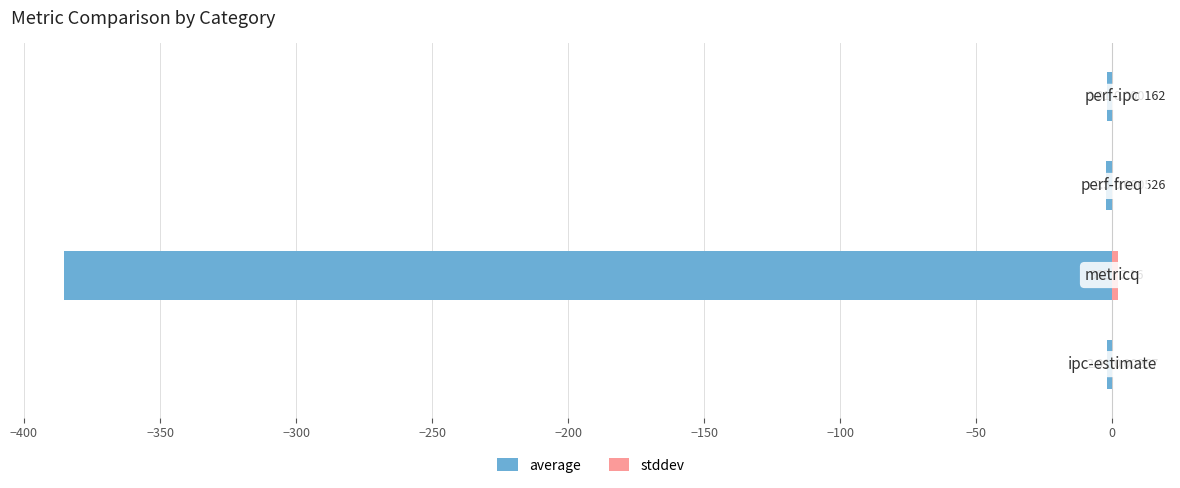

What is the sum of all stddev values?

2.2